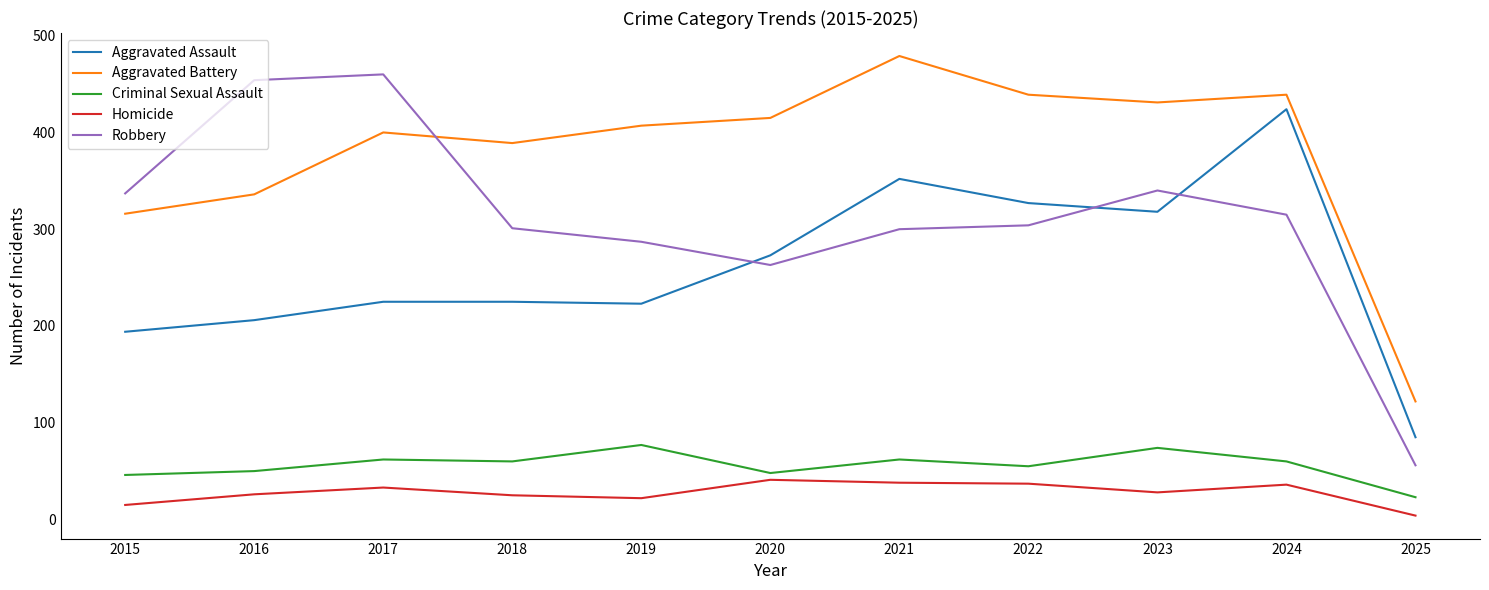

True or false: Aggravated Assault has more than 1 points higher than both neighbors.

True